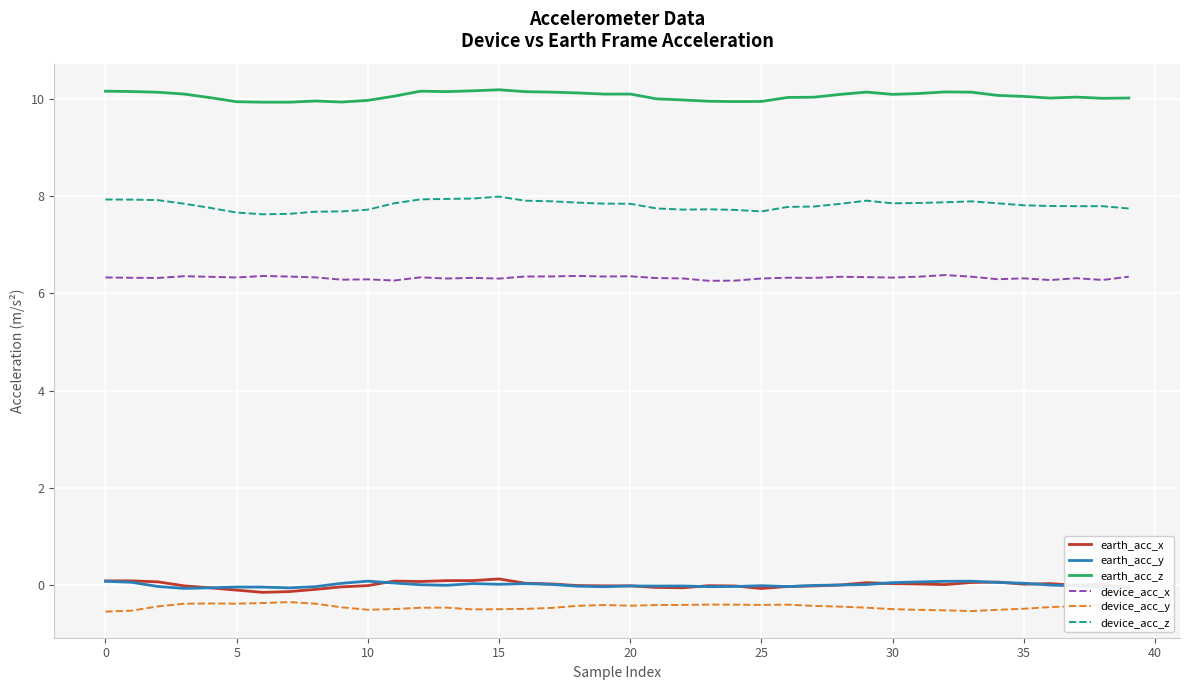

Which series has the largest total across all categories?

earth_acc_z